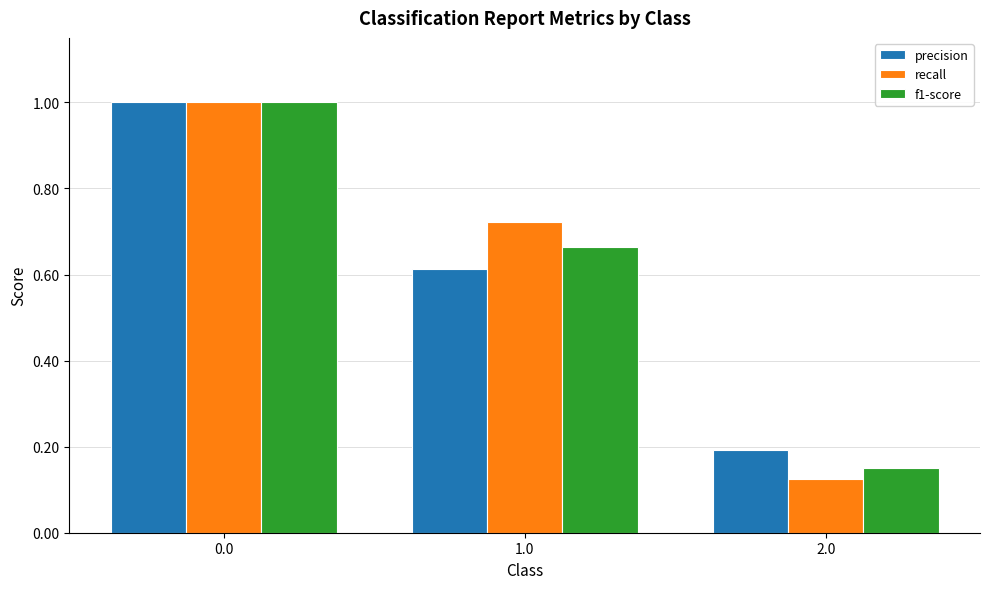

What is the highest value of the recall series?

1.0